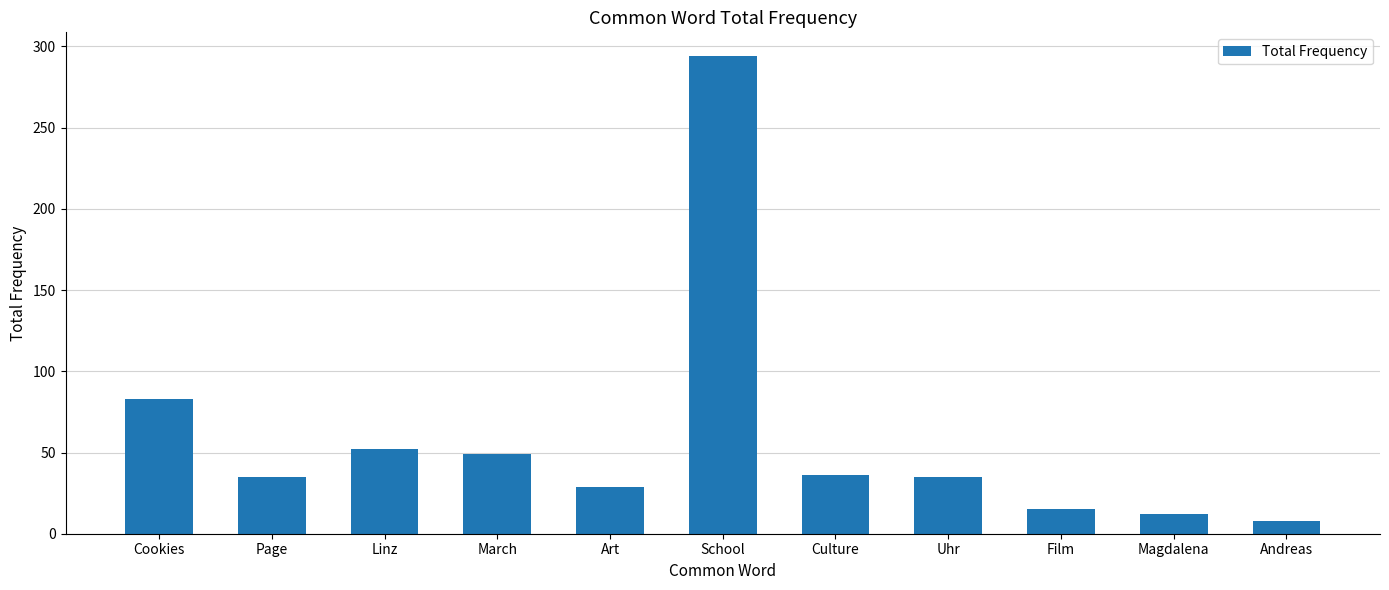

What position from the right is Culture?

5